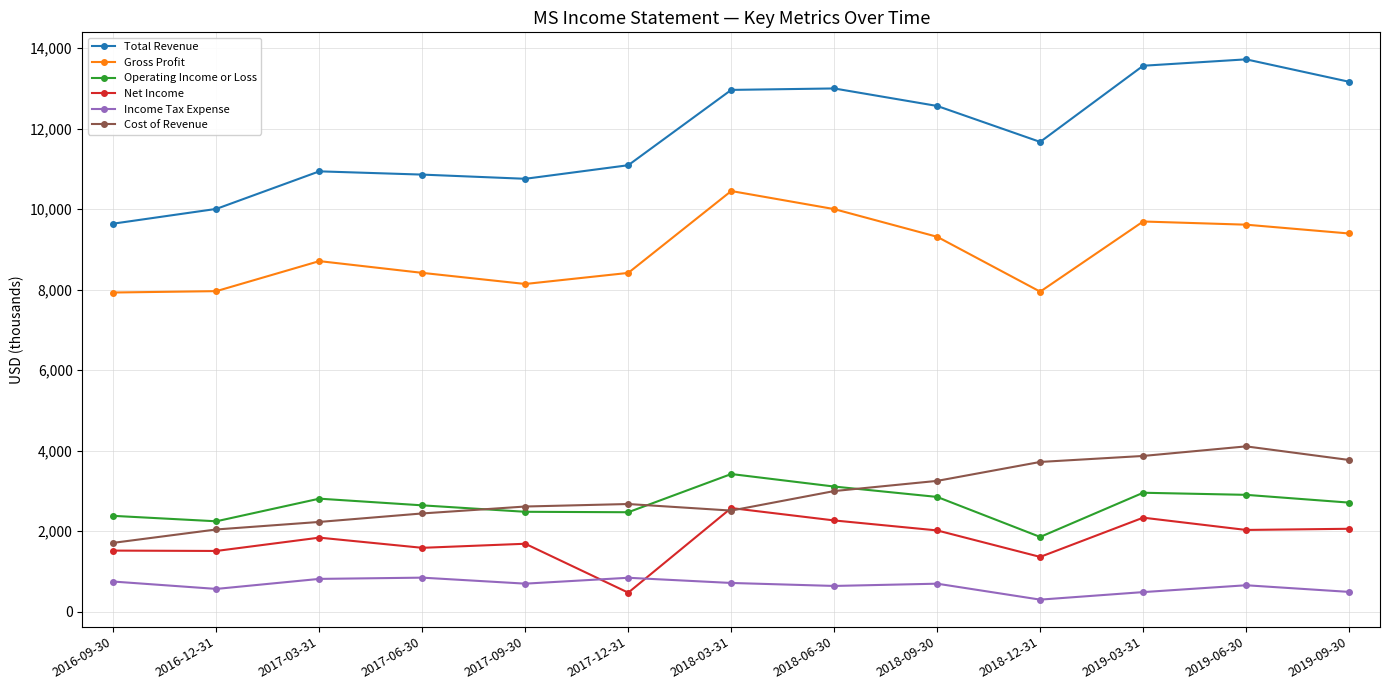

At which category does the chart reach its peak across all series?

2019-06-30